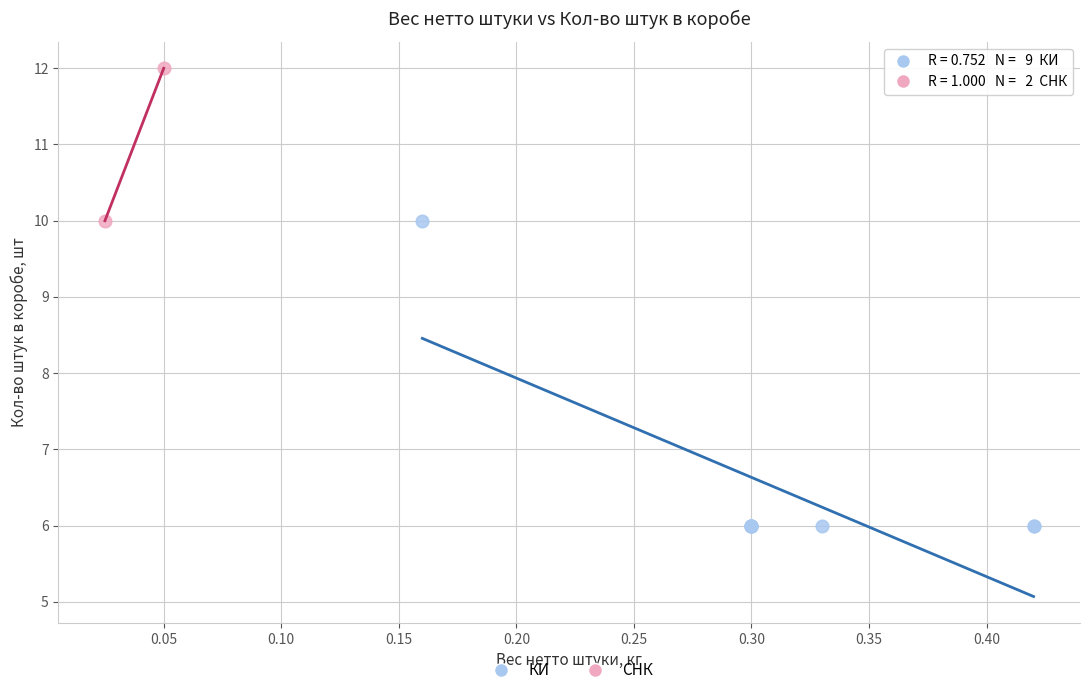

What are all the series names shown in the legend?

КИ, СНК